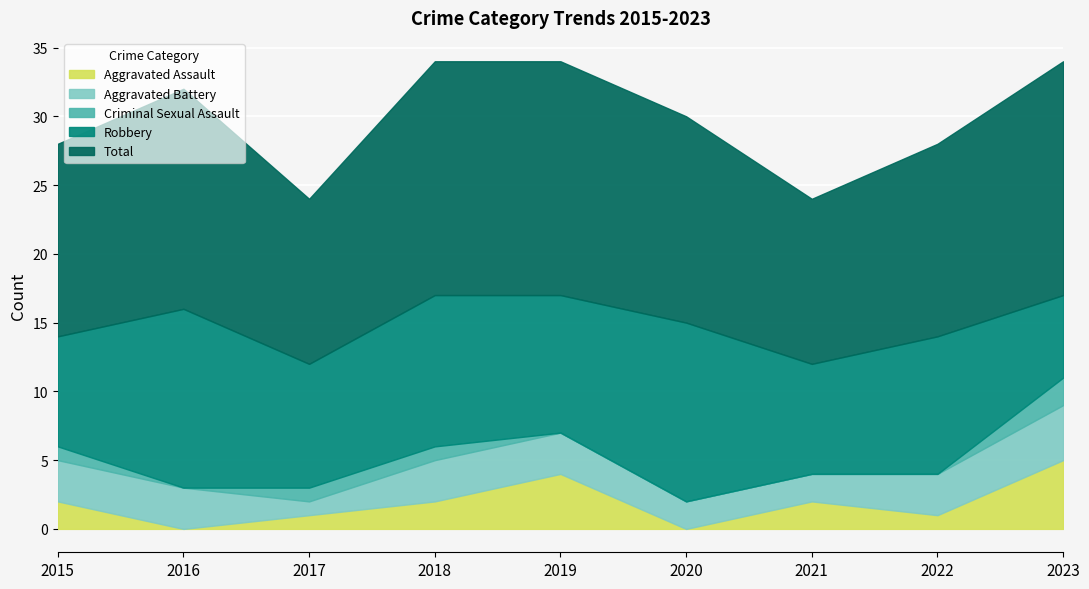

Which has a higher value, 2019 or 2016?

2019